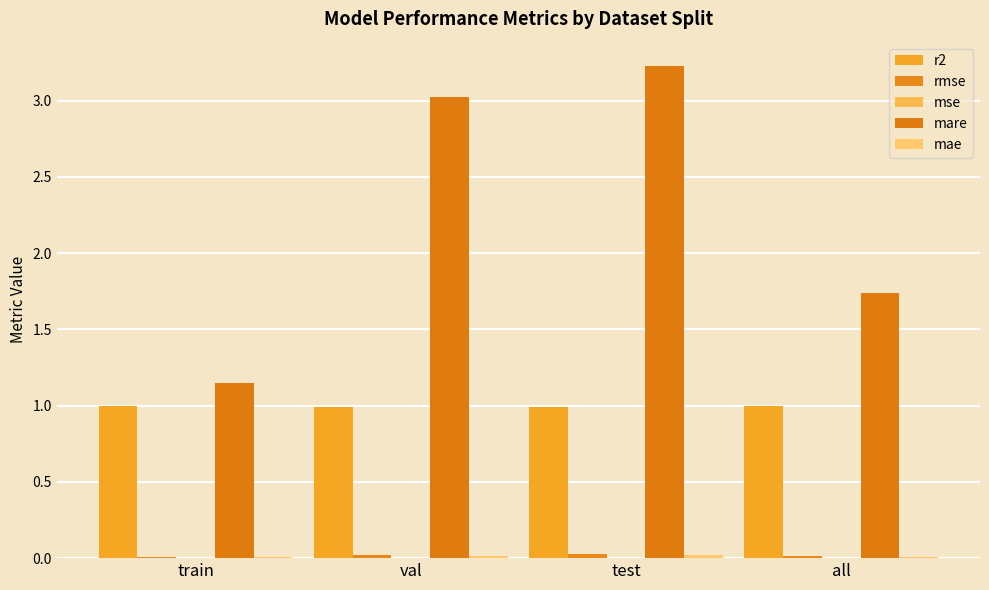

Are the bars horizontal?

No